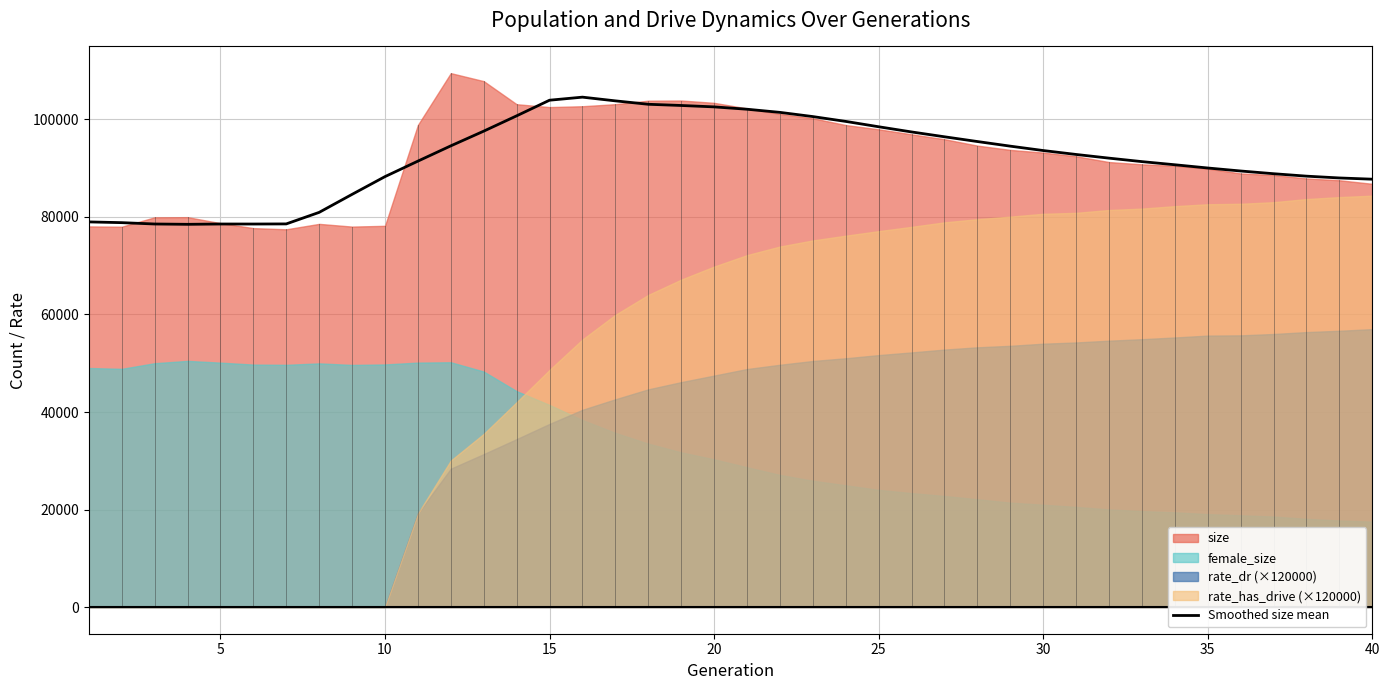

The value of Smoothed size mean at 30 is 93627.5. True or false?

True